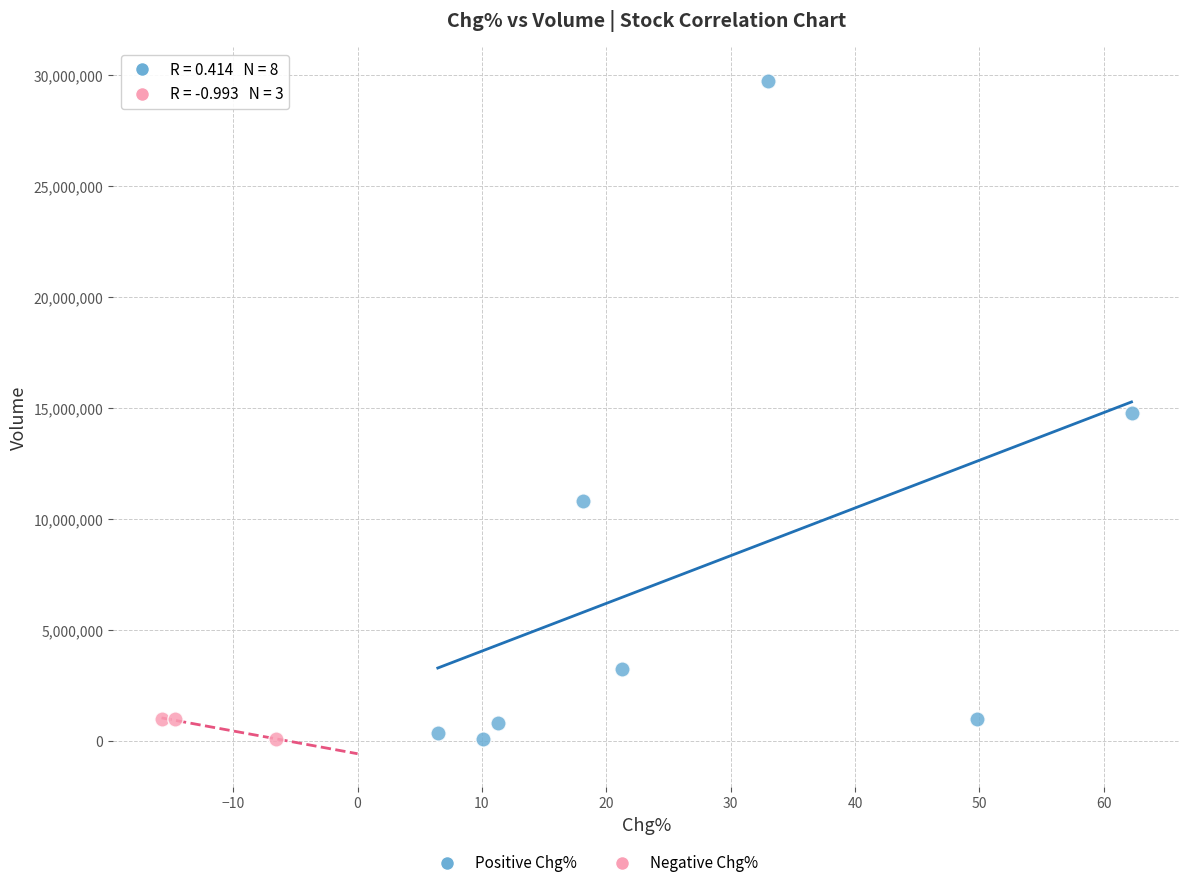

Which series contains the highest Y value?

Positive Chg%